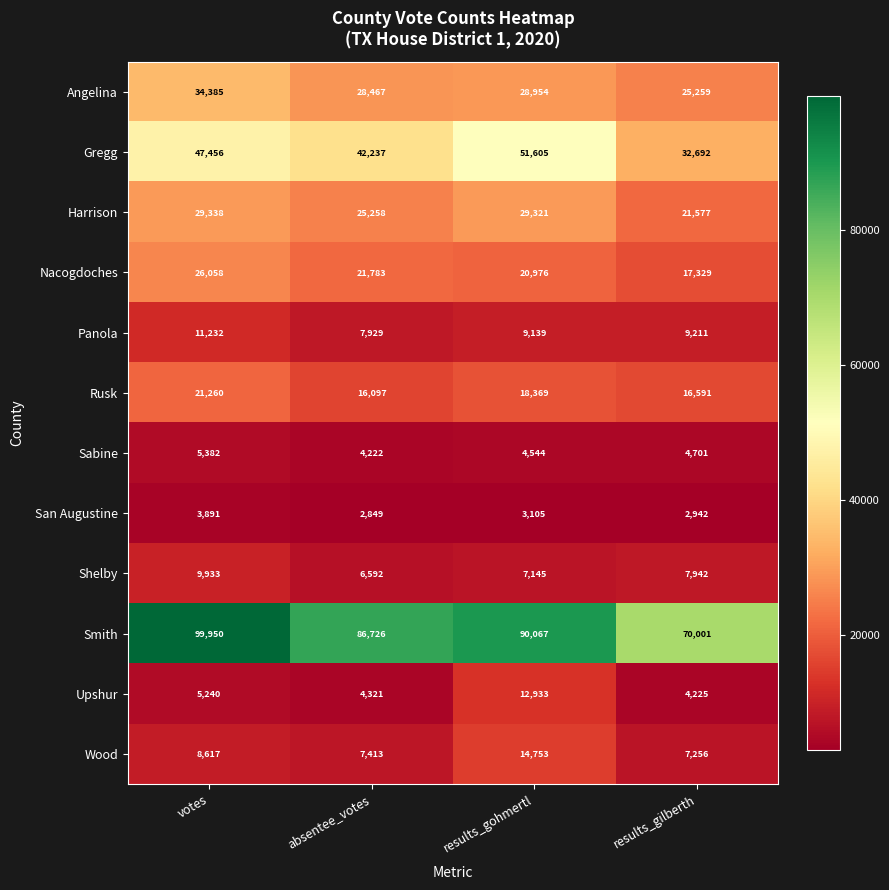

Which series changed the most between absentee_votes and results_gohmertl?

Gregg